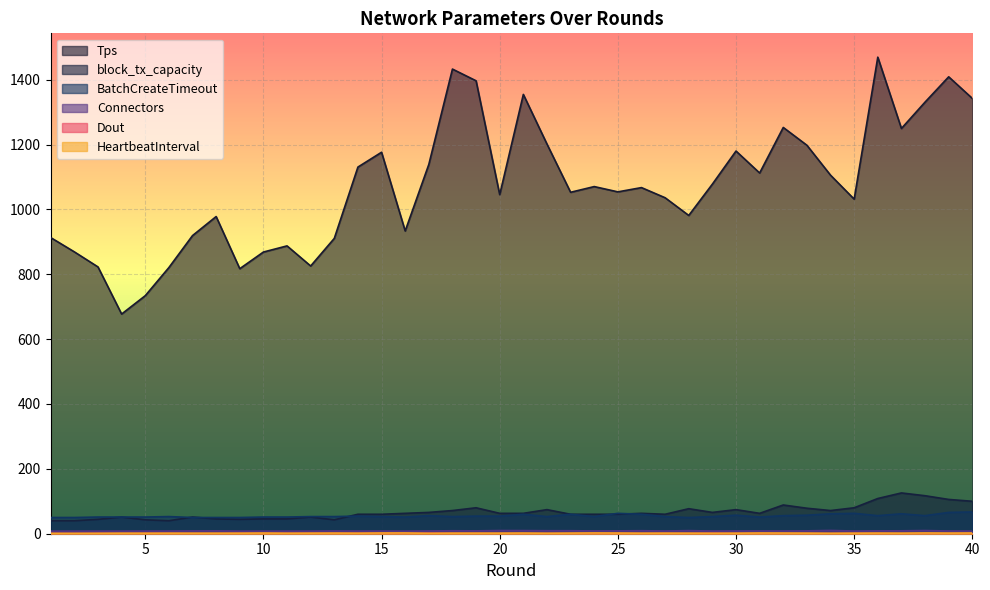

True or false: Connectors and HeartbeatInterval cross at least once.

False